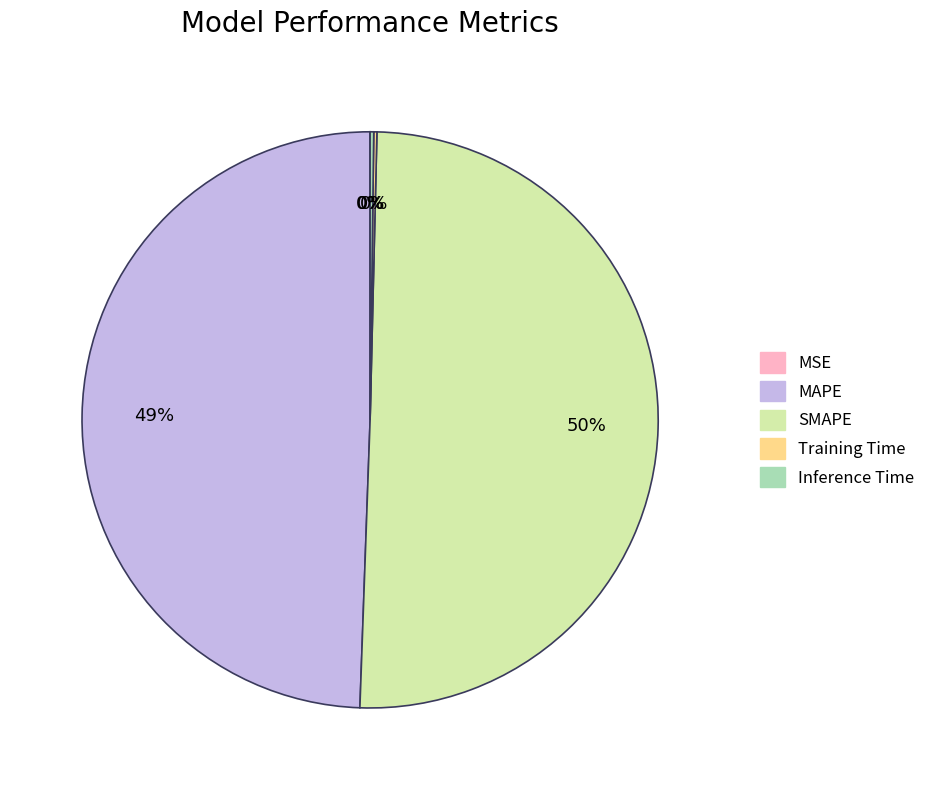

Which category has the biggest portion of the pie?

SMAPE